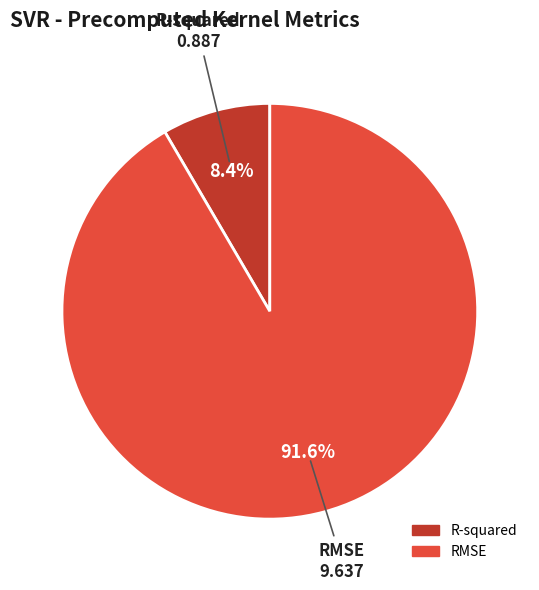

How many segments does this pie chart have?

2